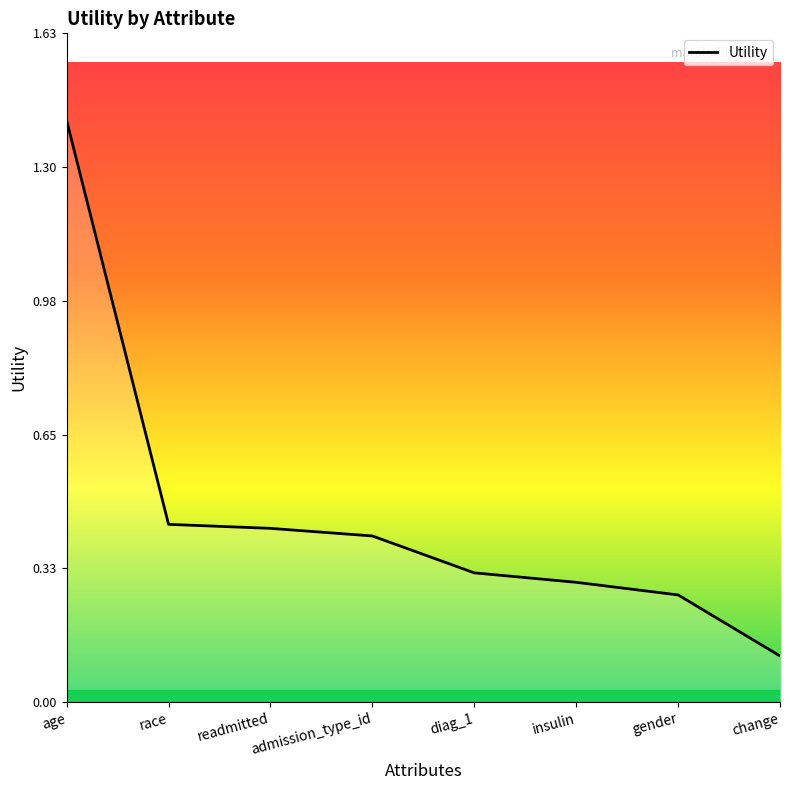

The chart shows a value of 0.4 at admission_type_id. True or false?

True